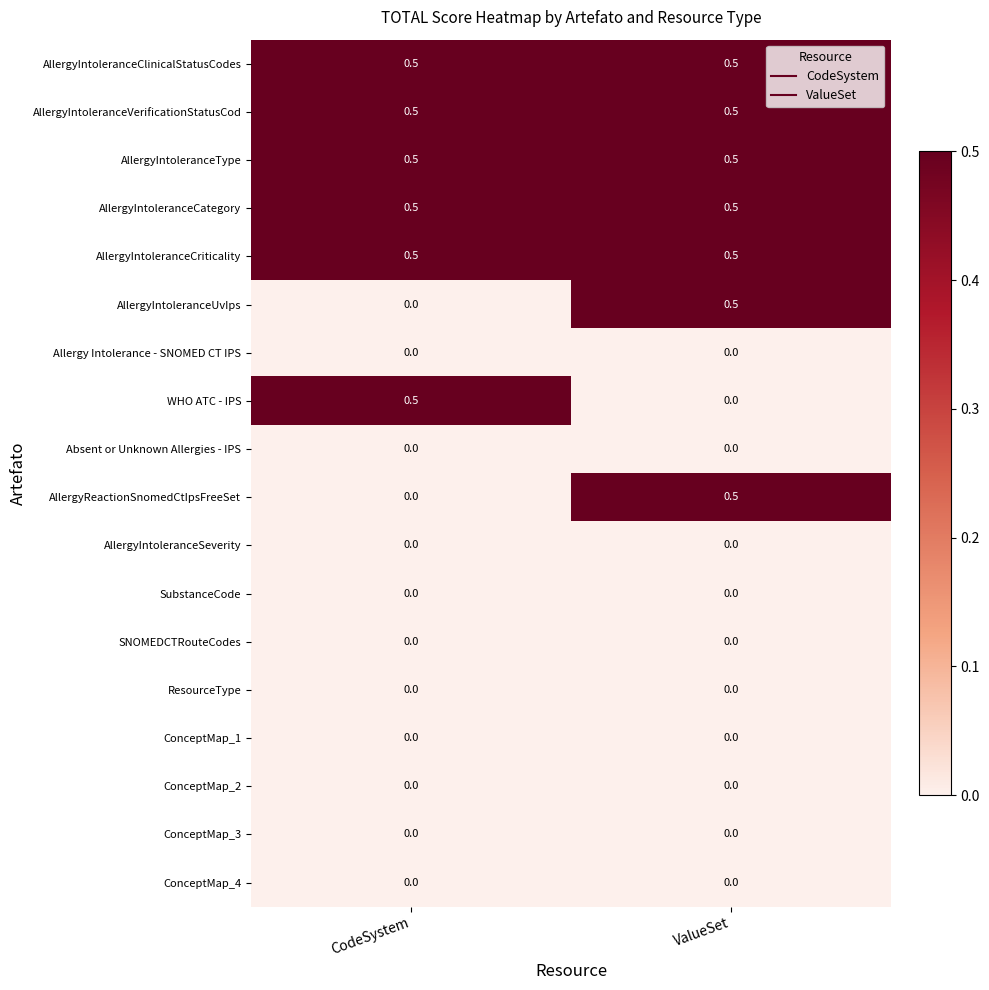

Which category has the highest value in the WHO ATC - IPS series?

CodeSystem